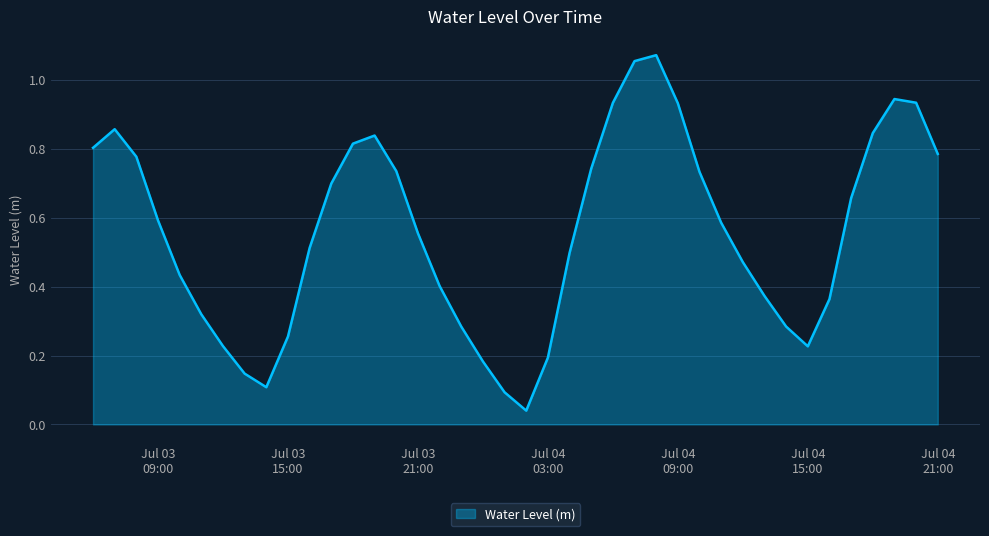

Where is the first local maximum?

2024-07-03 07:00:00